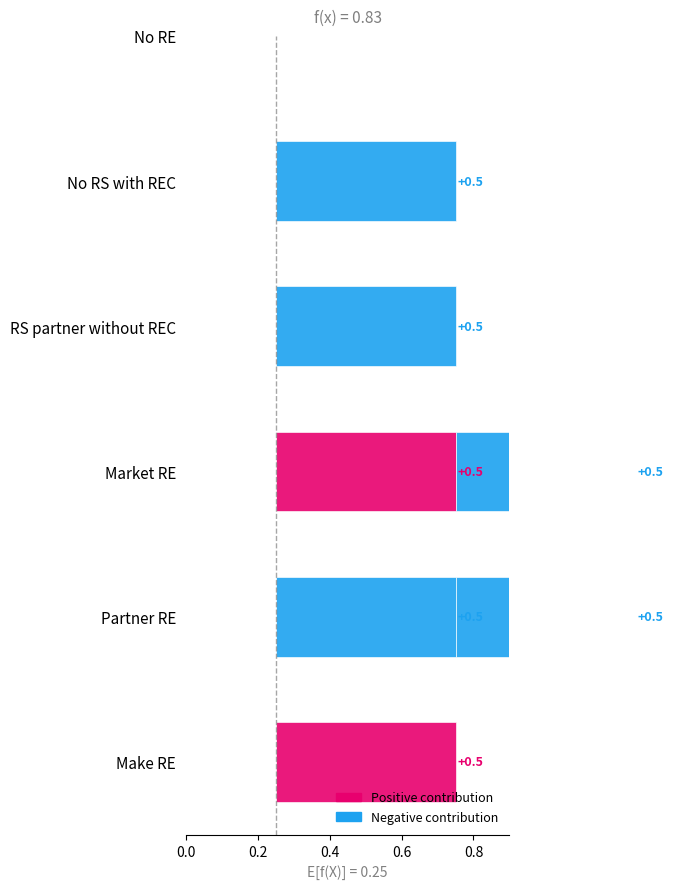

What is the value of the % RE make bar at the 6th from the left?

0.5